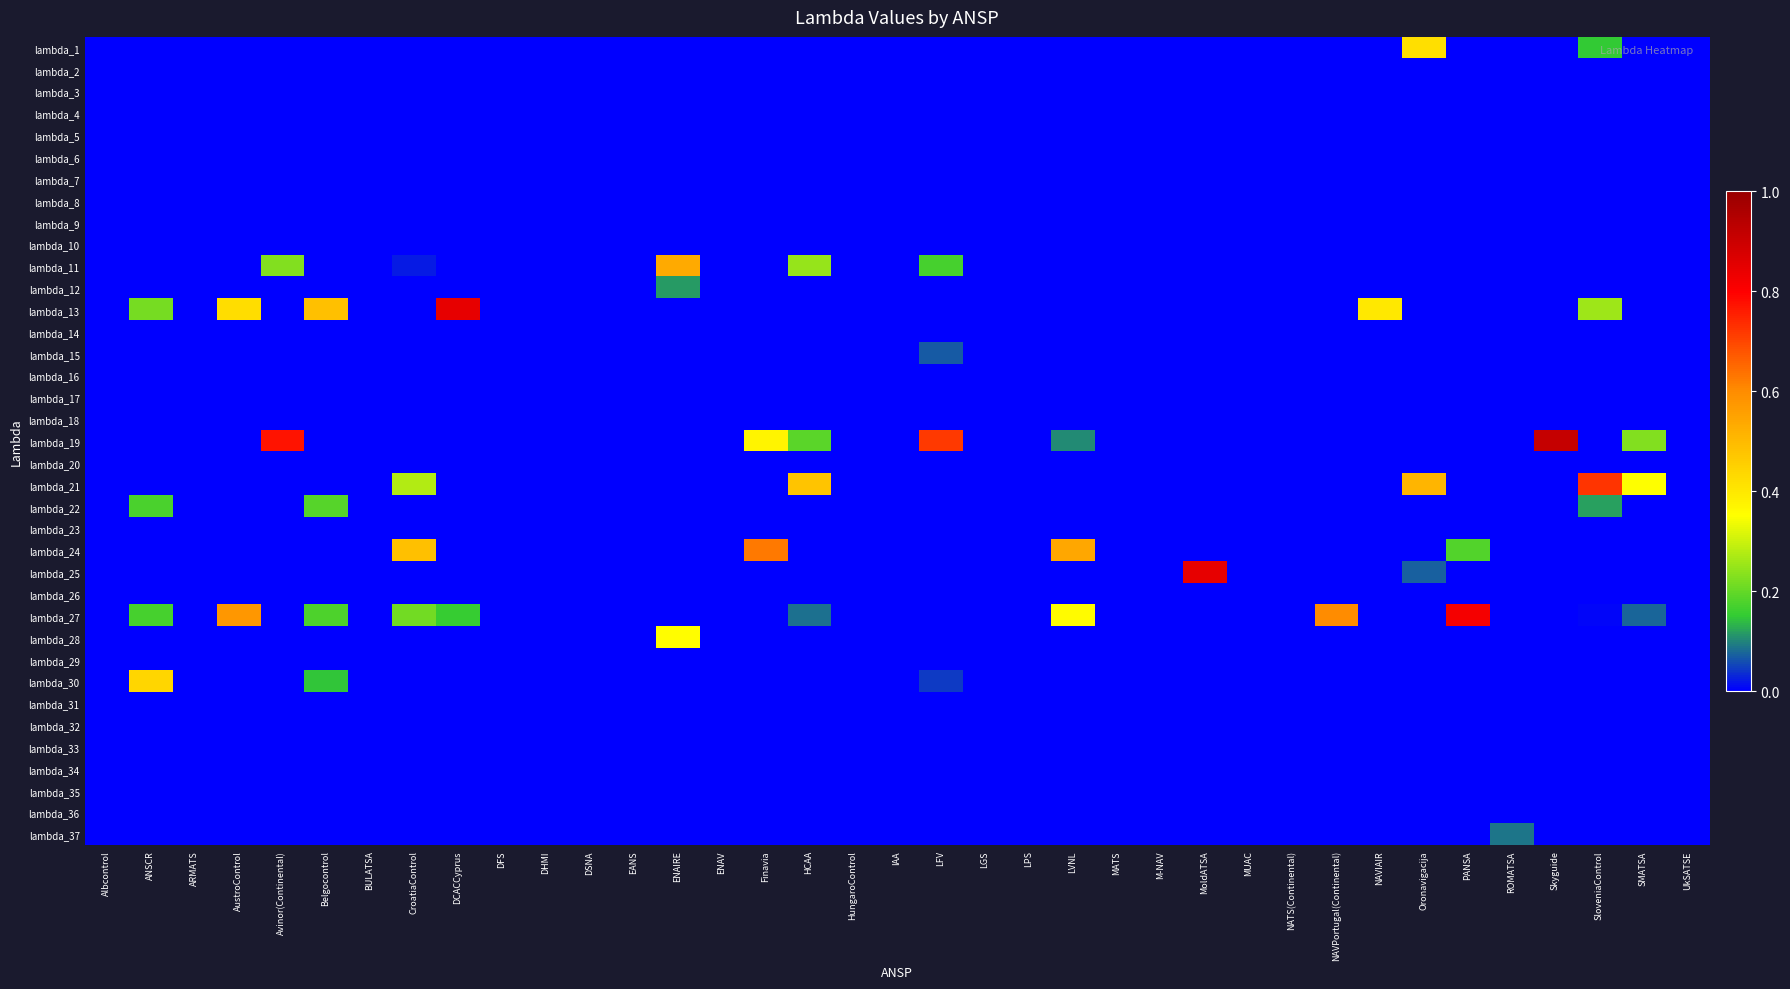

At how many categories does at least one series exceed 0?

20